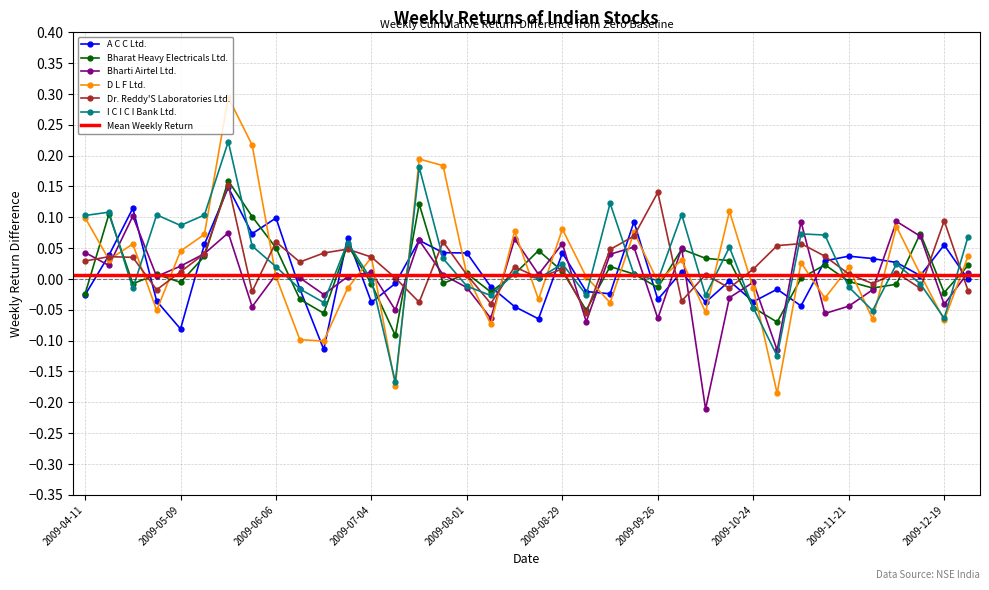

Reading left to right, what are all the values shown in this chart?

A C C Ltd.: 2009-04-11=-0.0	2009-04-18=0.0	2009-04-25=0.1	2009-05-02=-0.0	2009-05-09=-0.1	2009-05-16=0.1	2009-05-23=0.1	2009-05-30=0.1	2009-06-06=0.1	2009-06-13=-0.0	2009-06-20=-0.1	2009-06-27=0.1	2009-07-04=-0.0	2009-07-11=-0.0	2009-07-18=0.1	2009-07-25=0.0	2009-08-01=0.0	2009-08-08=-0.0	2009-08-15=-0.0	2009-08-22=-0.1	2009-08-29=0.0	2009-09-05=-0.0	2009-09-12=-0.0	2009-09-19=0.1	2009-09-26=-0.0	2009-10-03=0.0	2009-10-10=-0.0	2009-10-17=-0.0	2009-10-24=-0.0	2009-10-31=-0.0	2009-11-07=-0.0	2009-11-14=0.0	2009-11-21=0.0	2009-11-28=0.0	2009-12-05=0.0	2009-12-12=0.0	2009-12-19=0.1	2009-12-26=-0.0
Bharat Heavy Electricals Ltd.: 2009-04-11=-0.0	2009-04-18=0.1	2009-04-25=-0.0	2009-05-02=0.0	2009-05-09=-0.0	2009-05-16=0.0	2009-05-23=0.2	2009-05-30=0.1	2009-06-06=0.1	2009-06-13=-0.0	2009-06-20=-0.1	2009-06-27=0.1	2009-07-04=-0.0	2009-07-11=-0.1	2009-07-18=0.1	2009-07-25=-0.0	2009-08-01=0.0	2009-08-08=-0.0	2009-08-15=0.0	2009-08-22=0.0	2009-08-29=0.0	2009-09-05=-0.1	2009-09-12=0.0	2009-09-19=0.0	2009-09-26=-0.0	2009-10-03=0.0	2009-10-10=0.0	2009-10-17=0.0	2009-10-24=-0.0	2009-10-31=-0.1	2009-11-07=0.0	2009-11-14=0.0	2009-11-21=-0.0	2009-11-28=-0.0	2009-12-05=-0.0	2009-12-12=0.1	2009-12-19=-0.0	2009-12-26=0.0
Bharti Airtel Ltd.: 2009-04-11=0.0	2009-04-18=0.0	2009-04-25=0.1	2009-05-02=0.0	2009-05-09=0.0	2009-05-16=0.0	2009-05-23=0.1	2009-05-30=-0.0	2009-06-06=0.0	2009-06-13=0.0	2009-06-20=-0.0	2009-06-27=0.0	2009-07-04=0.0	2009-07-11=-0.1	2009-07-18=0.1	2009-07-25=0.0	2009-08-01=-0.0	2009-08-08=-0.1	2009-08-15=0.1	2009-08-22=0.0	2009-08-29=0.1	2009-09-05=-0.1	2009-09-12=0.0	2009-09-19=0.1	2009-09-26=-0.1	2009-10-03=0.0	2009-10-10=-0.2	2009-10-17=-0.0	2009-10-24=-0.0	2009-10-31=-0.1	2009-11-07=0.1	2009-11-14=-0.1	2009-11-21=-0.0	2009-11-28=-0.0	2009-12-05=0.1	2009-12-12=0.1	2009-12-19=-0.0	2009-12-26=0.0
D L F Ltd.: 2009-04-11=0.1	2009-04-18=0.0	2009-04-25=0.1	2009-05-02=-0.1	2009-05-09=0.0	2009-05-16=0.1	2009-05-23=0.3	2009-05-30=0.2	2009-06-06=0.0	2009-06-13=-0.1	2009-06-20=-0.1	2009-06-27=-0.0	2009-07-04=0.0	2009-07-11=-0.2	2009-07-18=0.2	2009-07-25=0.2	2009-08-01=0.0	2009-08-08=-0.1	2009-08-15=0.1	2009-08-22=-0.0	2009-08-29=0.1	2009-09-05=0.0	2009-09-12=-0.0	2009-09-19=0.1	2009-09-26=-0.0	2009-10-03=0.0	2009-10-10=-0.1	2009-10-17=0.1	2009-10-24=-0.0	2009-10-31=-0.2	2009-11-07=0.0	2009-11-14=-0.0	2009-11-21=0.0	2009-11-28=-0.1	2009-12-05=0.1	2009-12-12=0.0	2009-12-19=-0.1	2009-12-26=0.0
Dr. Reddy'S Laboratories Ltd.: 2009-04-11=0.0	2009-04-18=0.0	2009-04-25=0.0	2009-05-02=-0.0	2009-05-09=0.0	2009-05-16=0.0	2009-05-23=0.2	2009-05-30=-0.0	2009-06-06=0.1	2009-06-13=0.0	2009-06-20=0.0	2009-06-27=0.0	2009-07-04=0.0	2009-07-11=0.0	2009-07-18=-0.0	2009-07-25=0.1	2009-08-01=0.0	2009-08-08=-0.0	2009-08-15=0.0	2009-08-22=0.0	2009-08-29=0.0	2009-09-05=-0.1	2009-09-12=0.0	2009-09-19=0.1	2009-09-26=0.1	2009-10-03=-0.0	2009-10-10=0.0	2009-10-17=-0.0	2009-10-24=0.0	2009-10-31=0.1	2009-11-07=0.1	2009-11-14=0.0	2009-11-21=0.0	2009-11-28=-0.0	2009-12-05=0.0	2009-12-12=-0.0	2009-12-19=0.1	2009-12-26=-0.0
I C I C I Bank Ltd.: 2009-04-11=0.1	2009-04-18=0.1	2009-04-25=-0.0	2009-05-02=0.1	2009-05-09=0.1	2009-05-16=0.1	2009-05-23=0.2	2009-05-30=0.1	2009-06-06=0.0	2009-06-13=-0.0	2009-06-20=-0.0	2009-06-27=0.1	2009-07-04=-0.0	2009-07-11=-0.2	2009-07-18=0.2	2009-07-25=0.0	2009-08-01=-0.0	2009-08-08=-0.0	2009-08-15=0.0	2009-08-22=0.0	2009-08-29=0.0	2009-09-05=-0.0	2009-09-12=0.1	2009-09-19=0.0	2009-09-26=-0.0	2009-10-03=0.1	2009-10-10=-0.0	2009-10-17=0.1	2009-10-24=-0.0	2009-10-31=-0.1	2009-11-07=0.1	2009-11-14=0.1	2009-11-21=-0.0	2009-11-28=-0.1	2009-12-05=0.0	2009-12-12=-0.0	2009-12-19=-0.1	2009-12-26=0.1